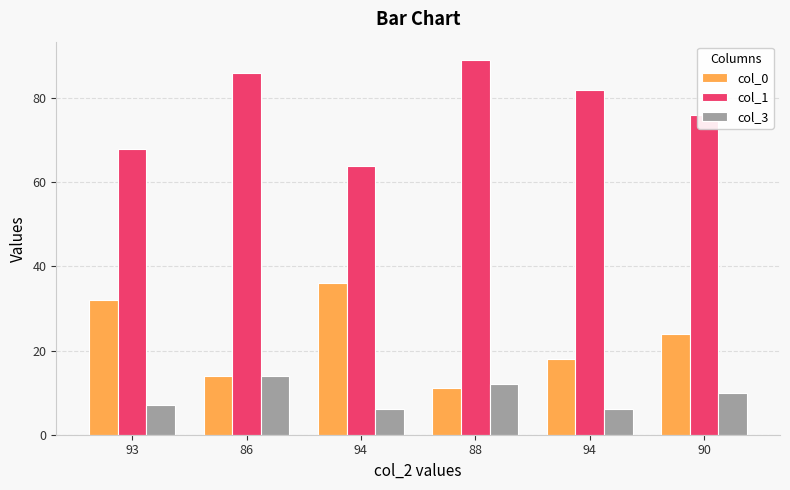

How many values in the col_1 series are below 82?

3